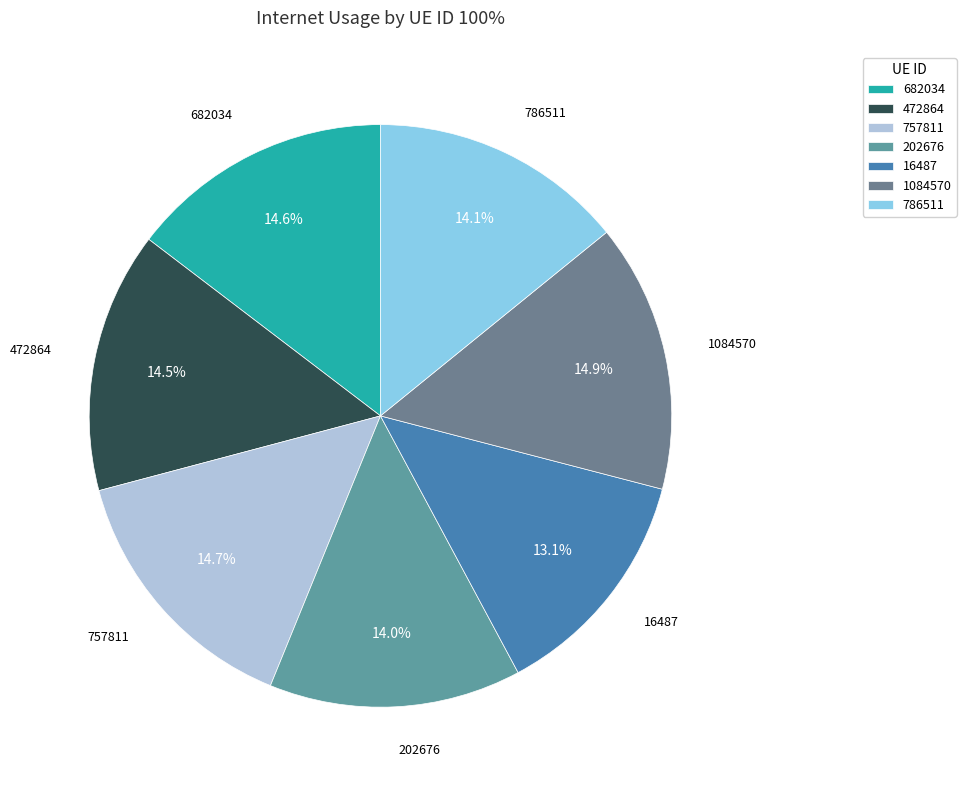

True or false: 472864 accounts for 4% of the total.

False